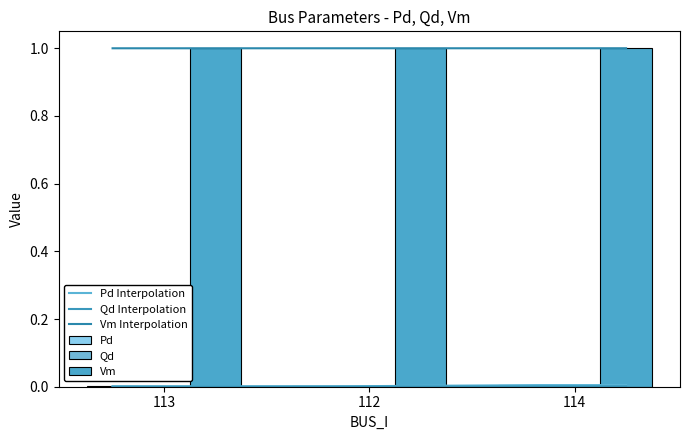

Count the Qd values in the range 0 to 1.

3